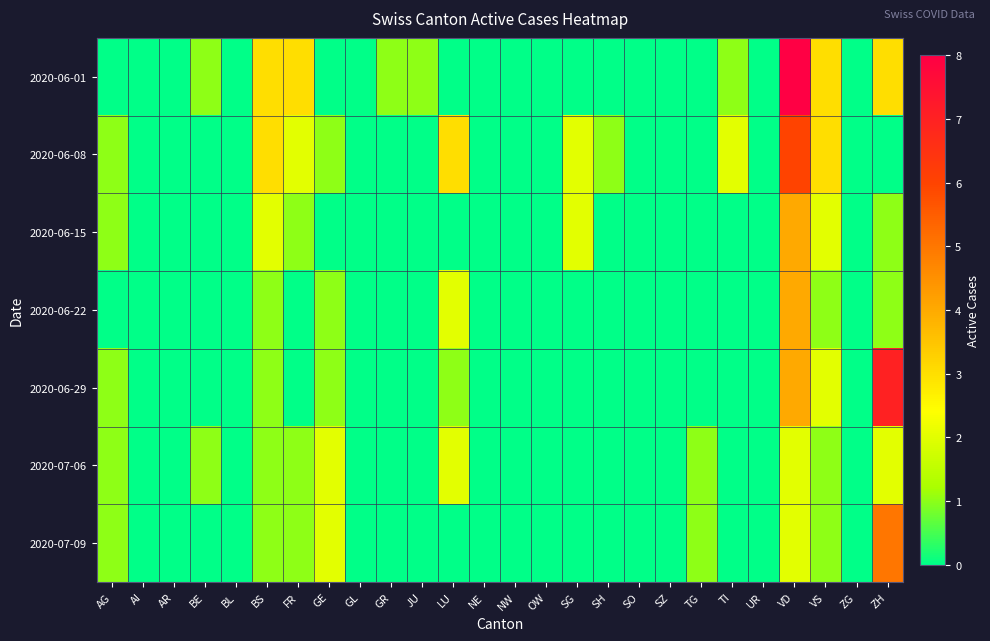

At how many categories does at least one series exceed 1?

9